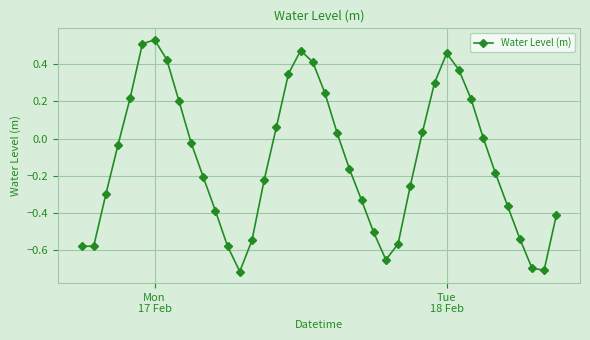

How many points are higher than both their immediate neighbors (excluding endpoints)?

3